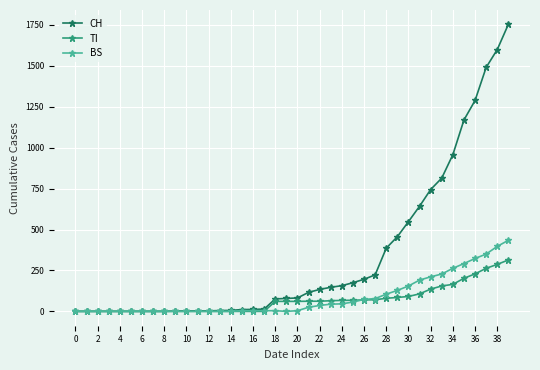

List the series in order of their peak value, lowest first.

TI, BS, CH